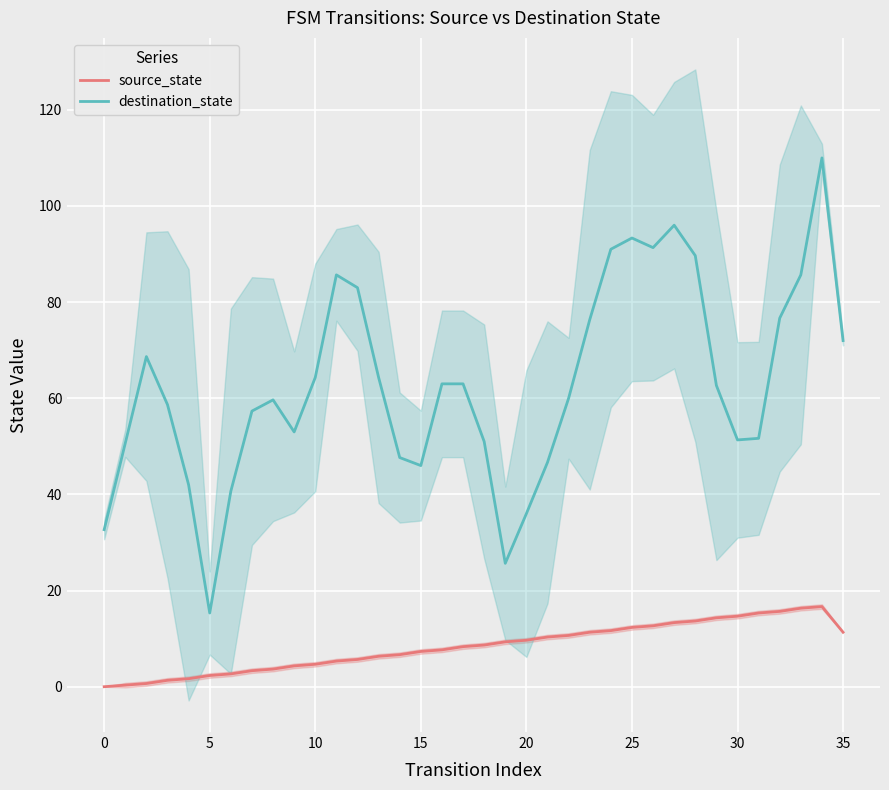

Reading left to right, what are all the values shown in this chart?

source_state: 0.0	0.3	0.7	1.3	1.7	2.3	2.7	3.3	3.7	4.3	4.7	5.3	5.7	6.3	6.7	7.3	7.7	8.3	8.7	9.3	9.7	10.3	10.7	11.3	11.7	12.3	12.7	13.3	13.7	14.3	14.7	15.3	15.7	16.3	16.7	11.3
destination_state: 32.7	50.7	68.7	58.7	42.0	15.3	40.7	57.3	59.7	53.0	64.3	85.7	83.0	64.3	47.7	46.0	63.0	63.0	51.0	25.7	36.0	46.7	60.0	76.3	91.0	93.3	91.3	96.0	89.7	62.7	51.3	51.7	76.7	85.7	110.0	72.0